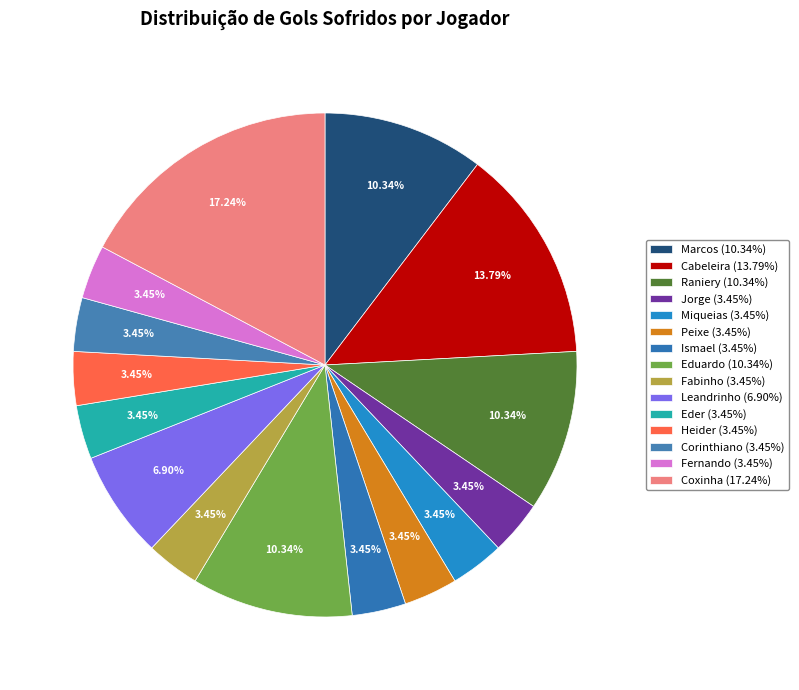

What is the ratio of the value at Peixe to the value at Jorge?

1.0